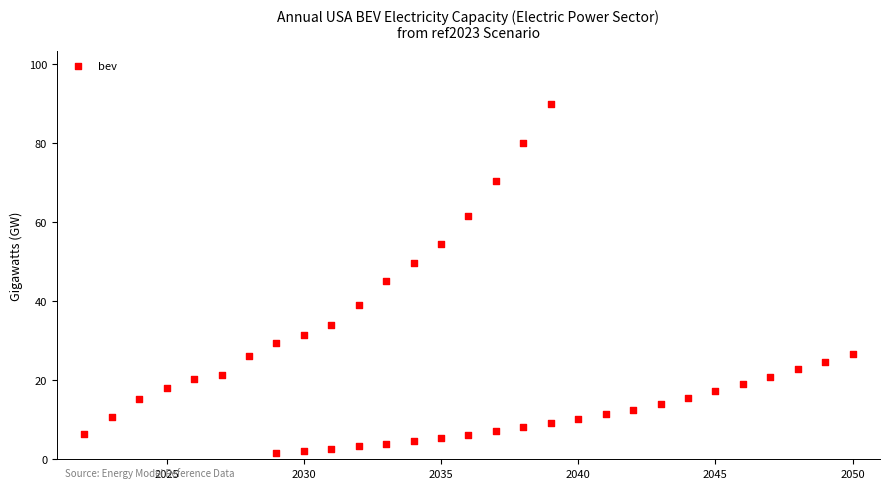

What is the range of Y values (max minus min)?

88.2